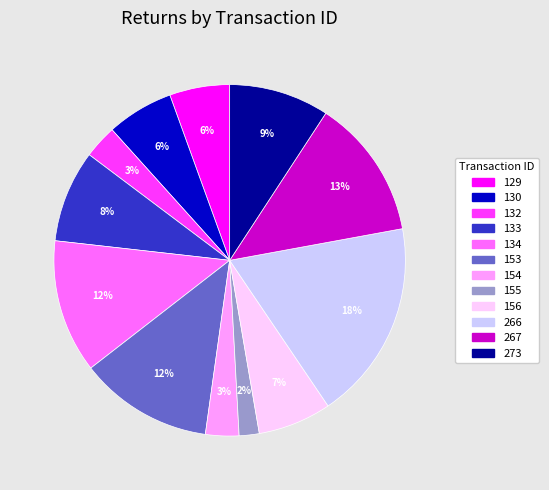

Which slice is the largest?

266